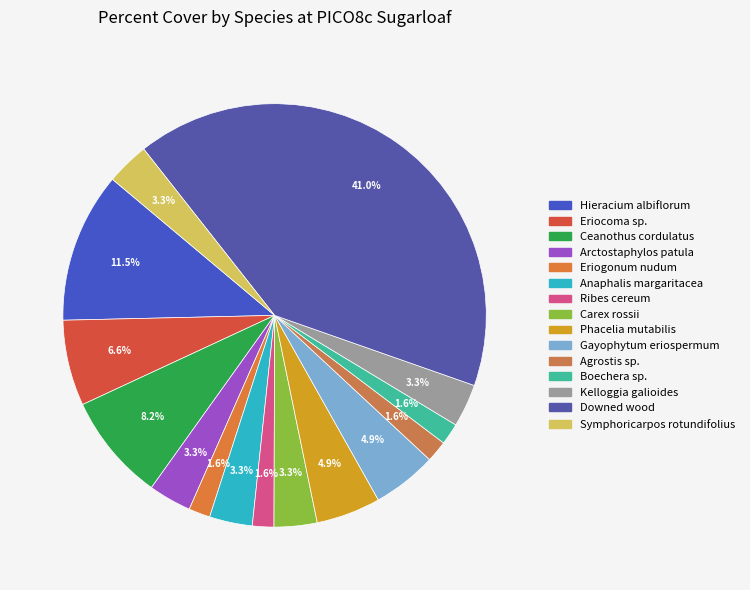

What is the change in value from Eriocoma sp. to Eriogonum nudum?

-3